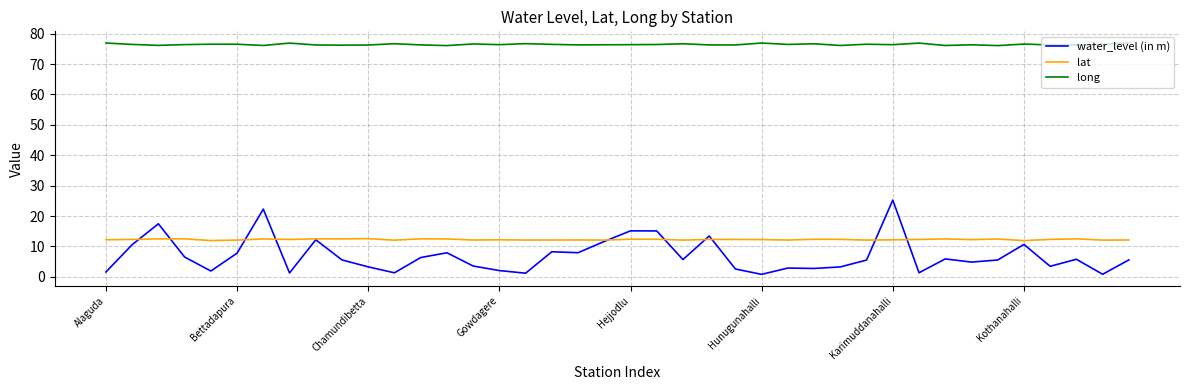

Rank the series by their maximum value, from highest to lowest.

long, water_level (in m), lat